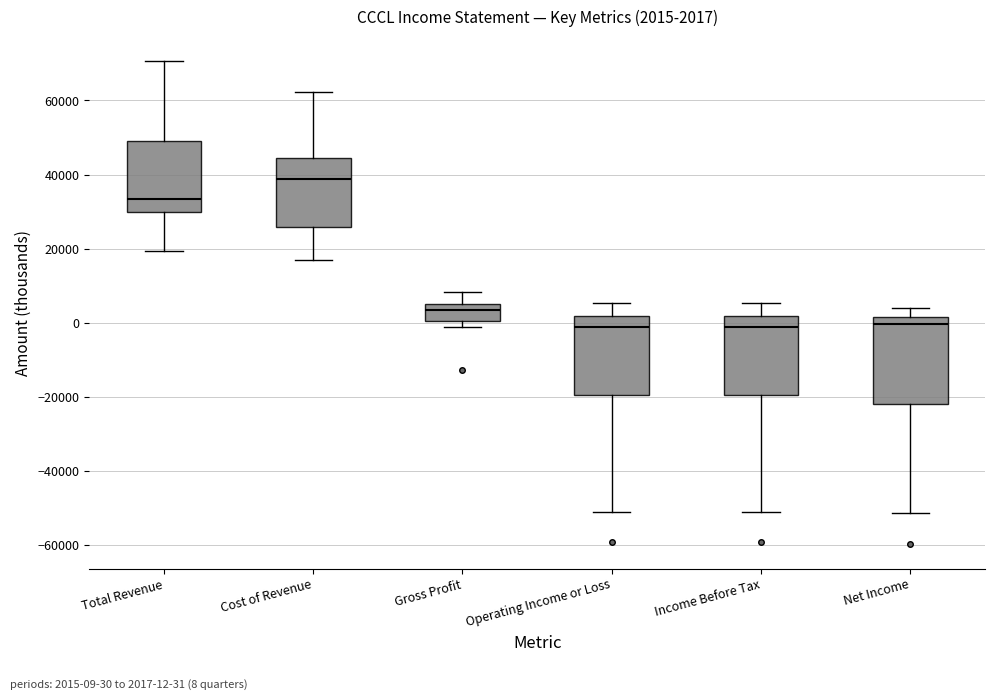

Which box is the tallest, from its lower edge to its upper edge?

Net Income